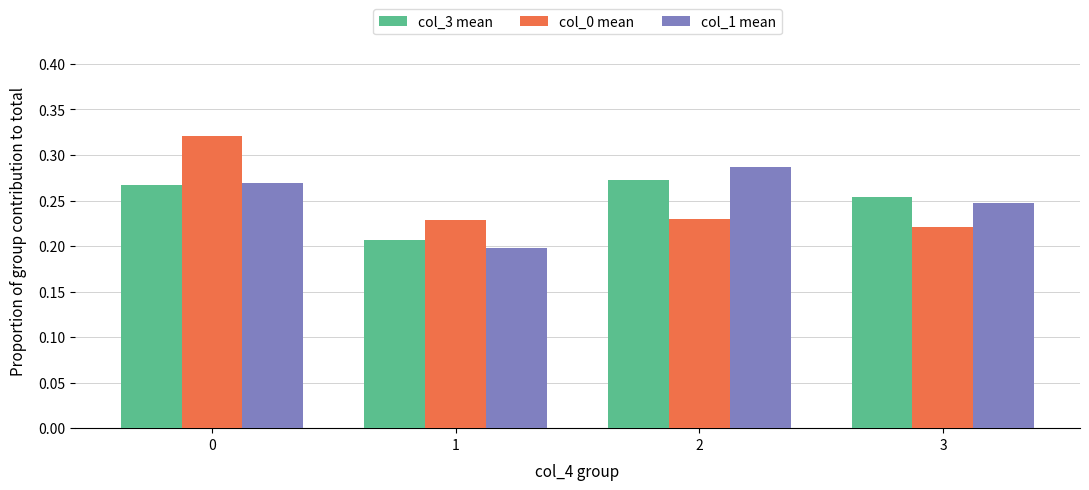

Between 0 and 2, which series saw the biggest shift?

col_0 mean